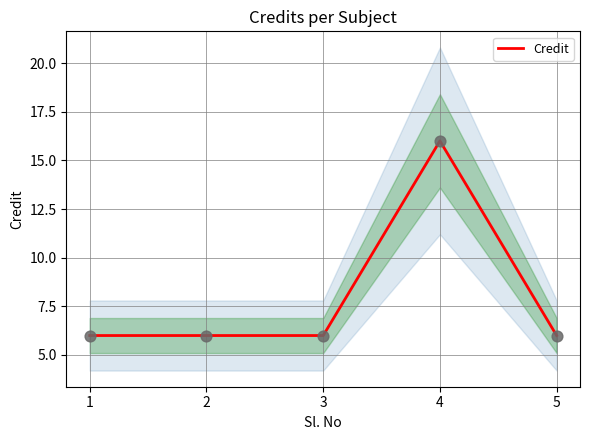

Which has a higher value, 4 or 2?

4